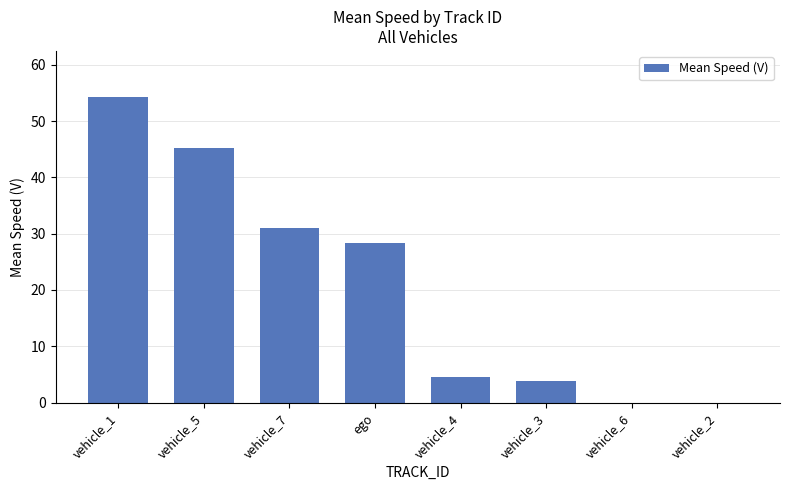

Which category has the highest value across all series?

vehicle_1